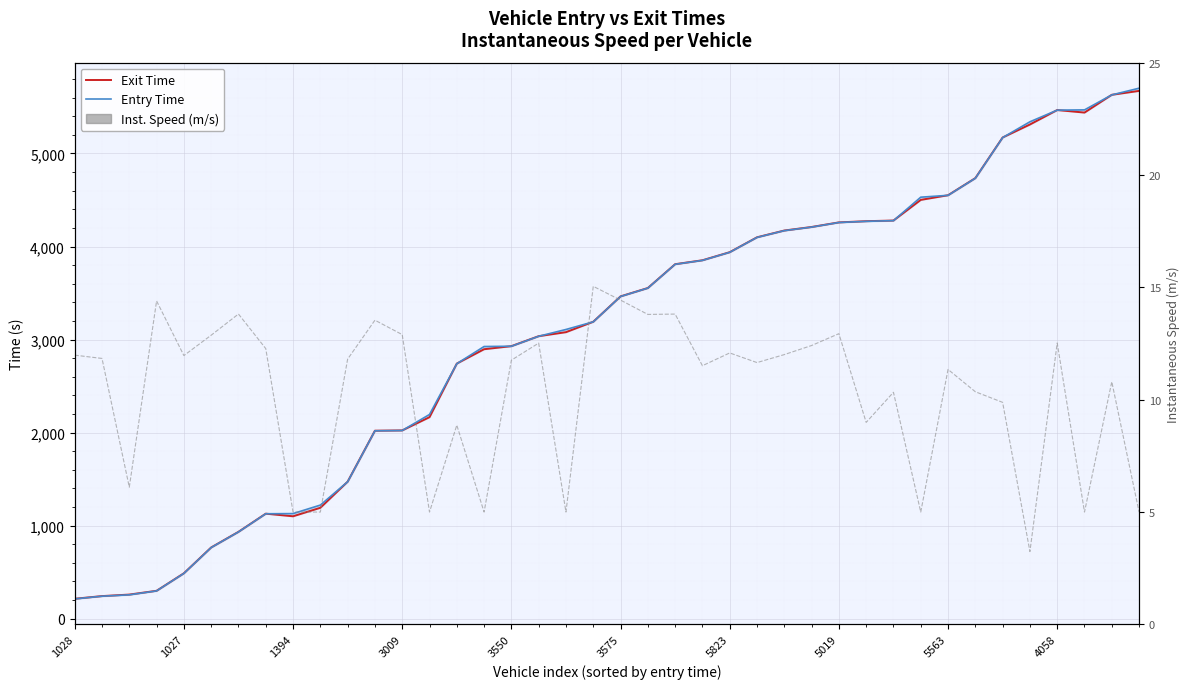

How many lines are shown in the chart?

3